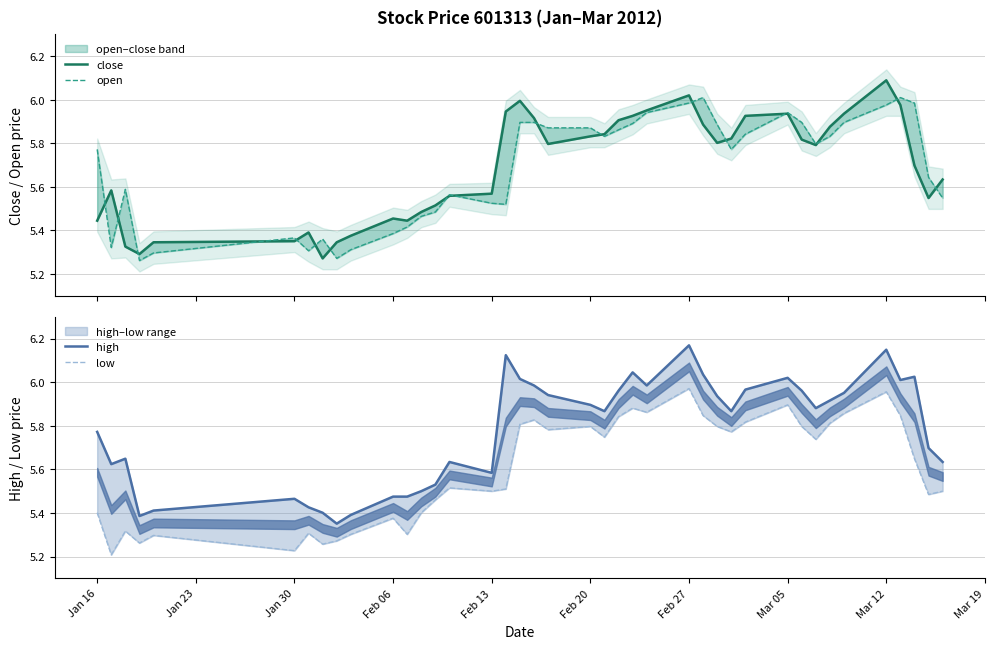

Is it true that close equals 2.0 at 33?

False